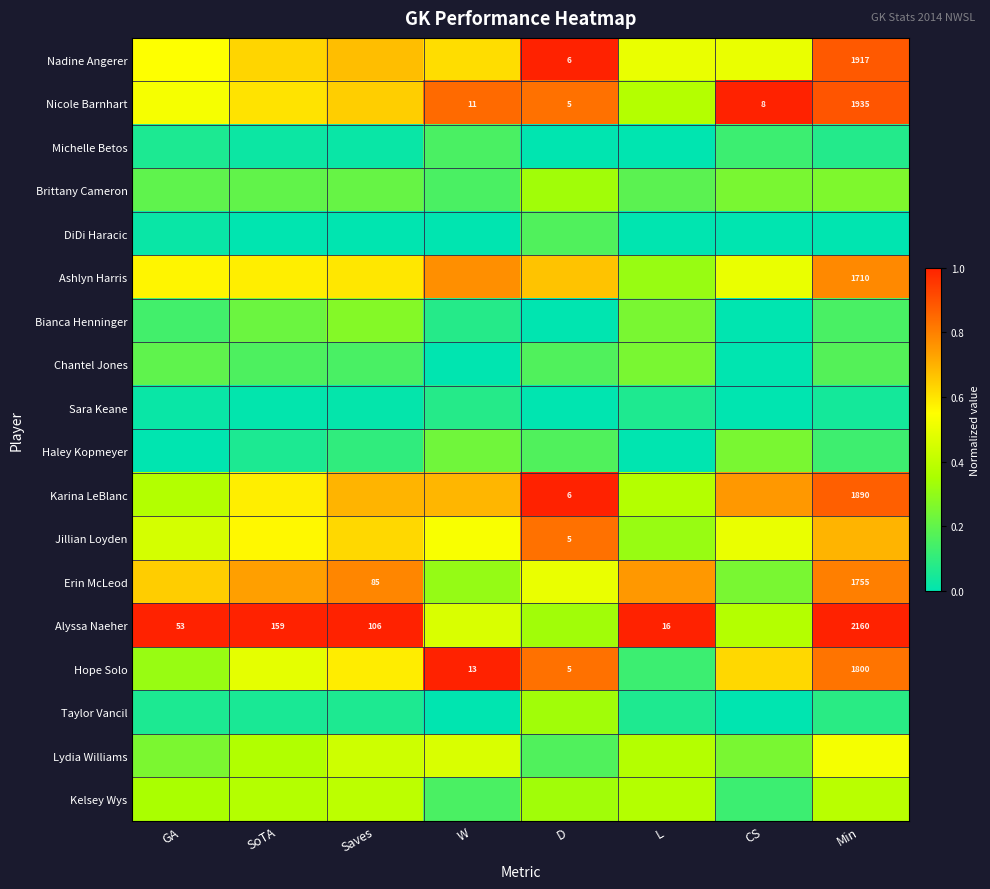

Which label corresponds to the largest value in the chart?

D